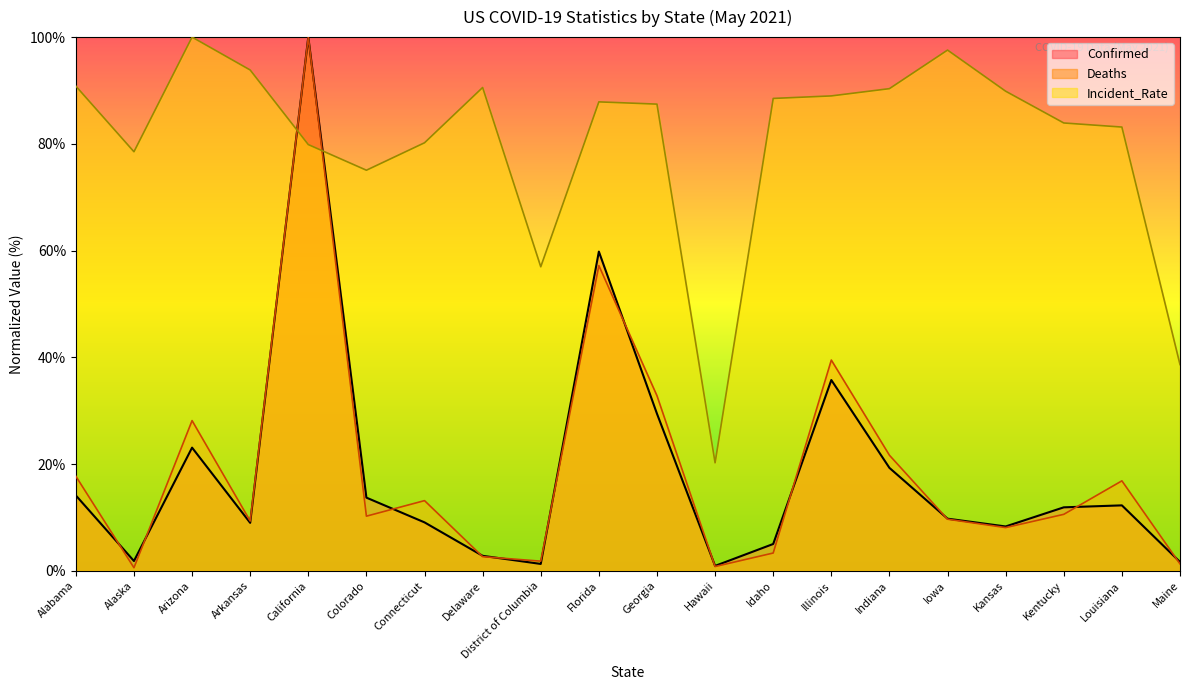

At which label does Incident_Rate reach its peak?

Arizona